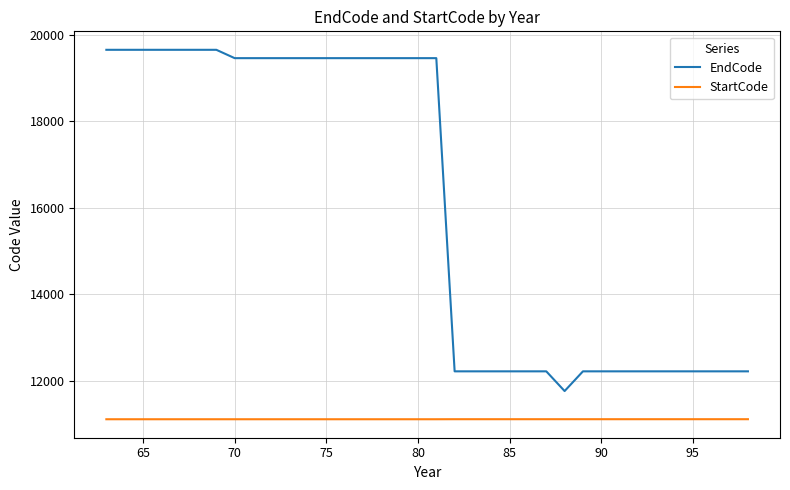

True or false: EndCode and StartCode intersect in this chart.

False